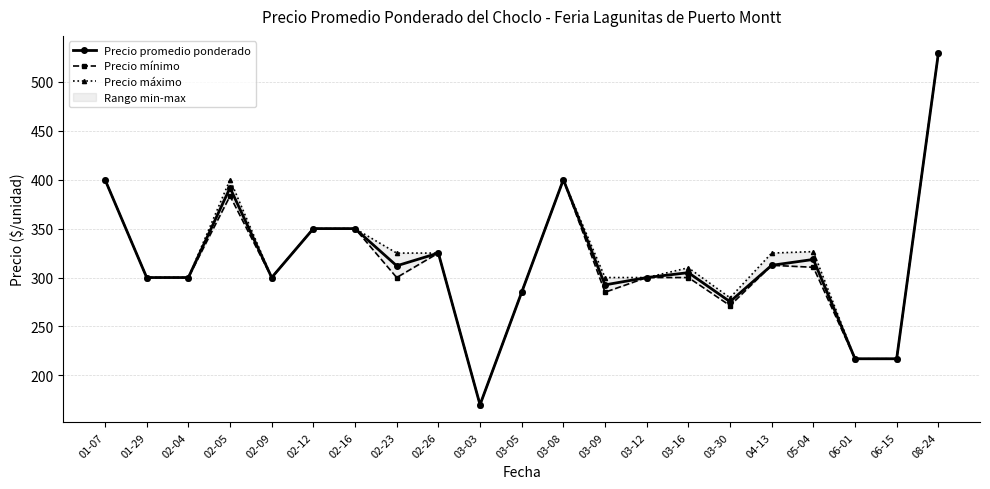

Which label corresponds to the largest value in the chart?

08-24